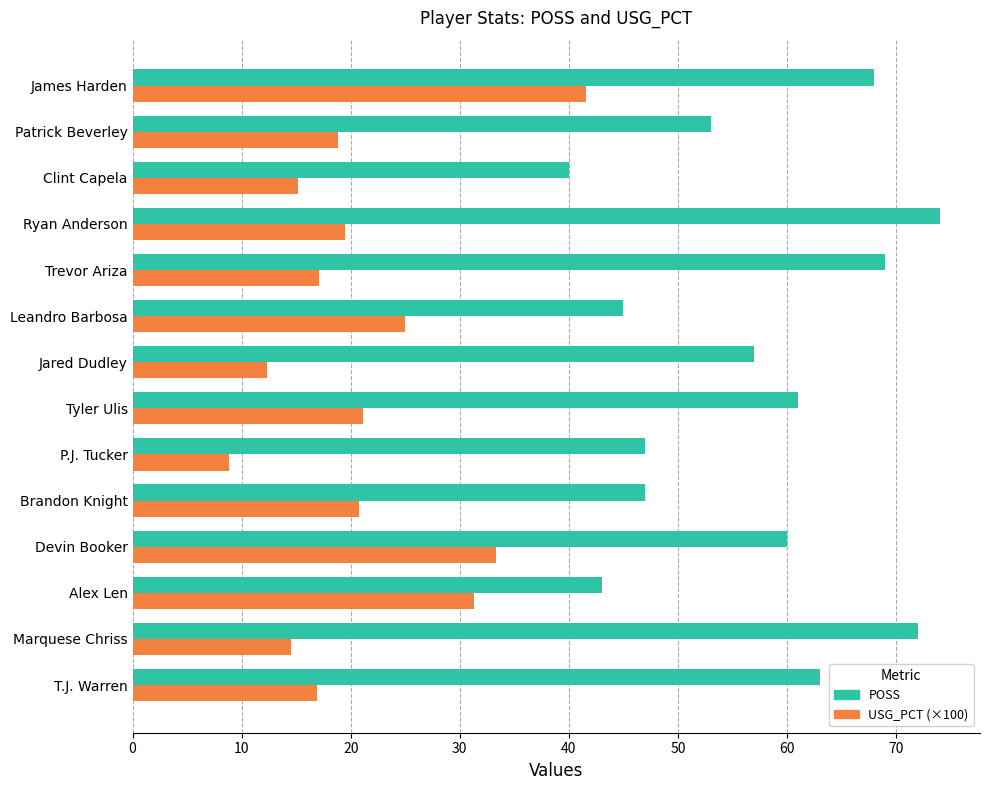

What is the difference between the maximum and minimum values in the USG_PCT (×100) series?

32.8